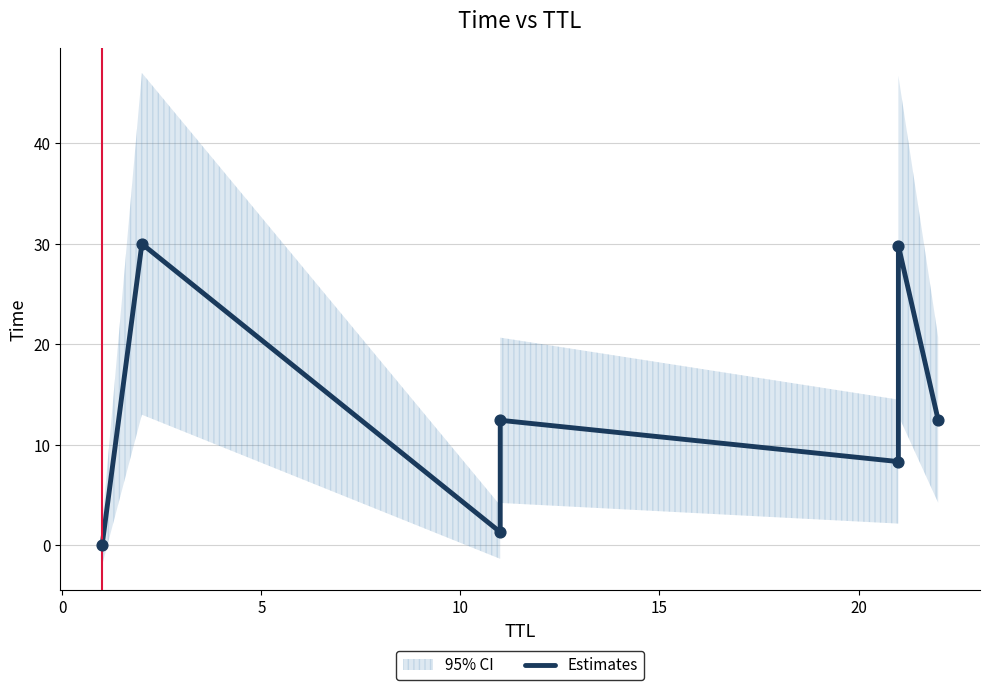

What is the change in value from 10 to 15?

-4.1